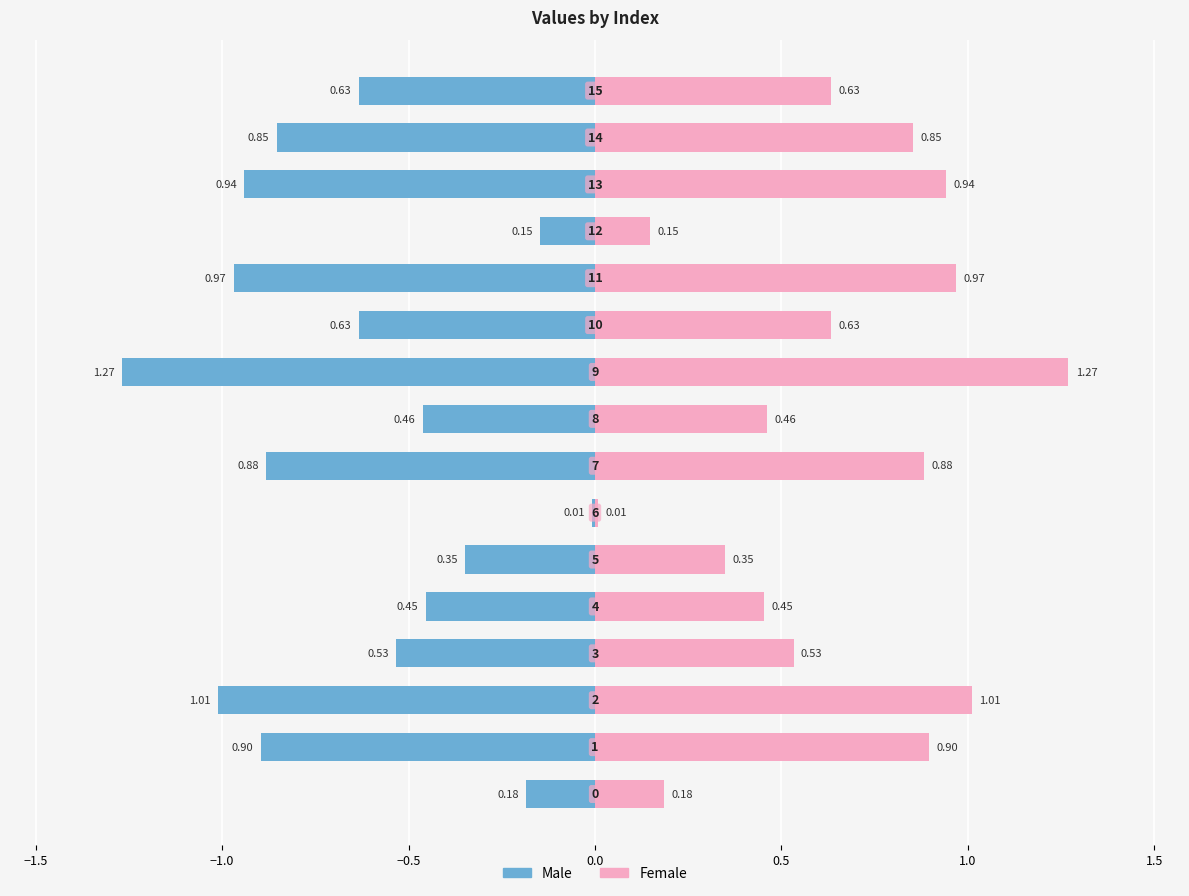

Reading left to right, list all the values displayed in this chart.

Male: -0.2	-0.9	-1.0	-0.5	-0.5	-0.3	-0.0	-0.9	-0.5	-1.3	-0.6	-1.0	-0.1	-0.9	-0.9	-0.6
Female: 0.2	0.9	1.0	0.5	0.5	0.3	0.0	0.9	0.5	1.3	0.6	1.0	0.1	0.9	0.9	0.6